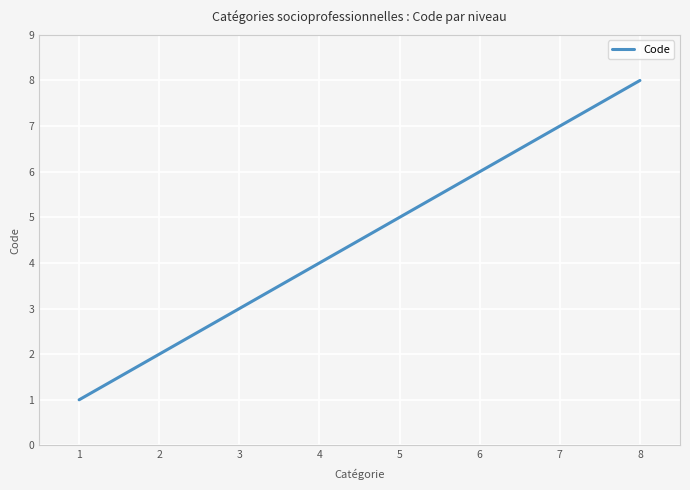

What is the sum of all values?

36